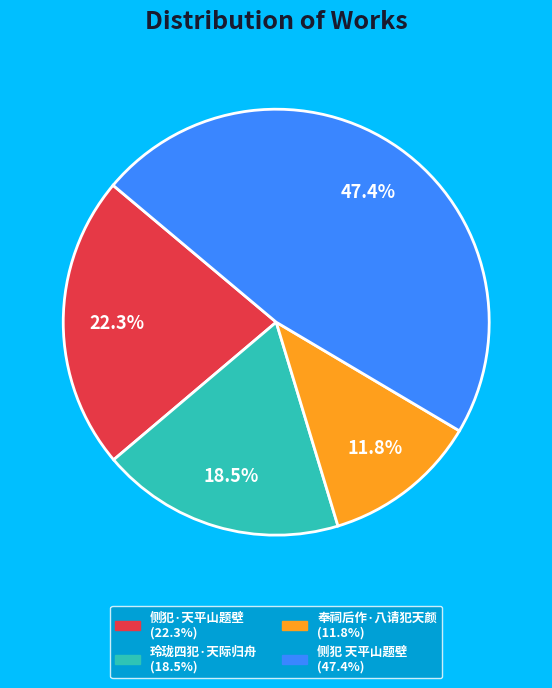

Combined, what portion of the pie is 侧犯 天平山题壁 and 奉祠后作·八请犯天颜?

59.2%